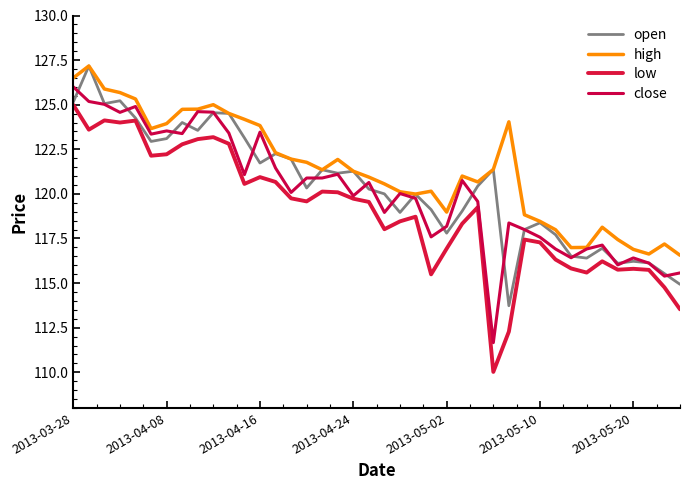

Is this an area chart (filled region under the line)?

No